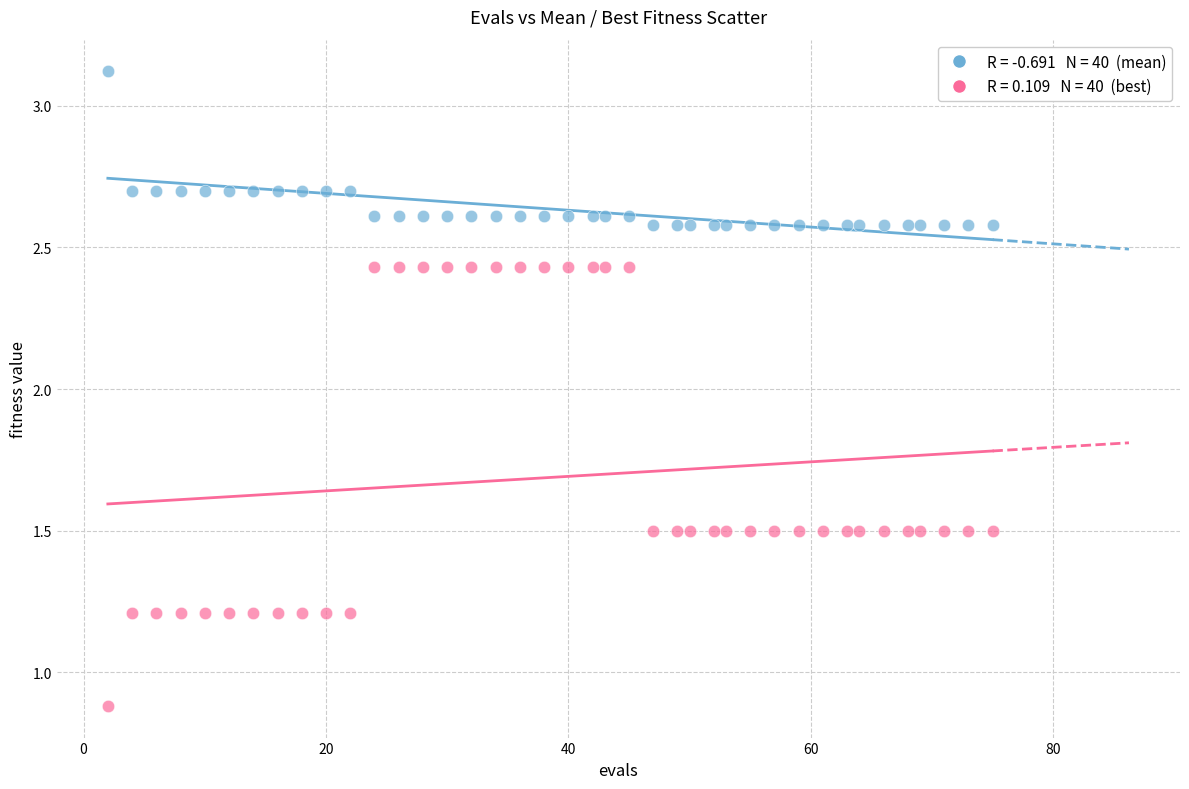

Across all data points, what is the range of Y values (max minus min)?

2.2